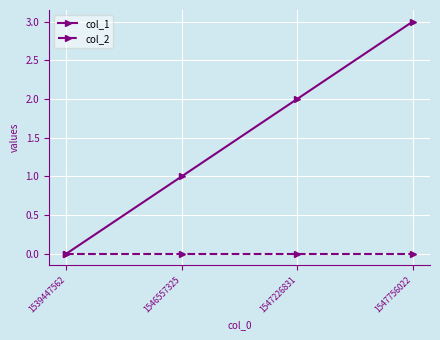

At which category is the sum across all series the highest?

1547756022